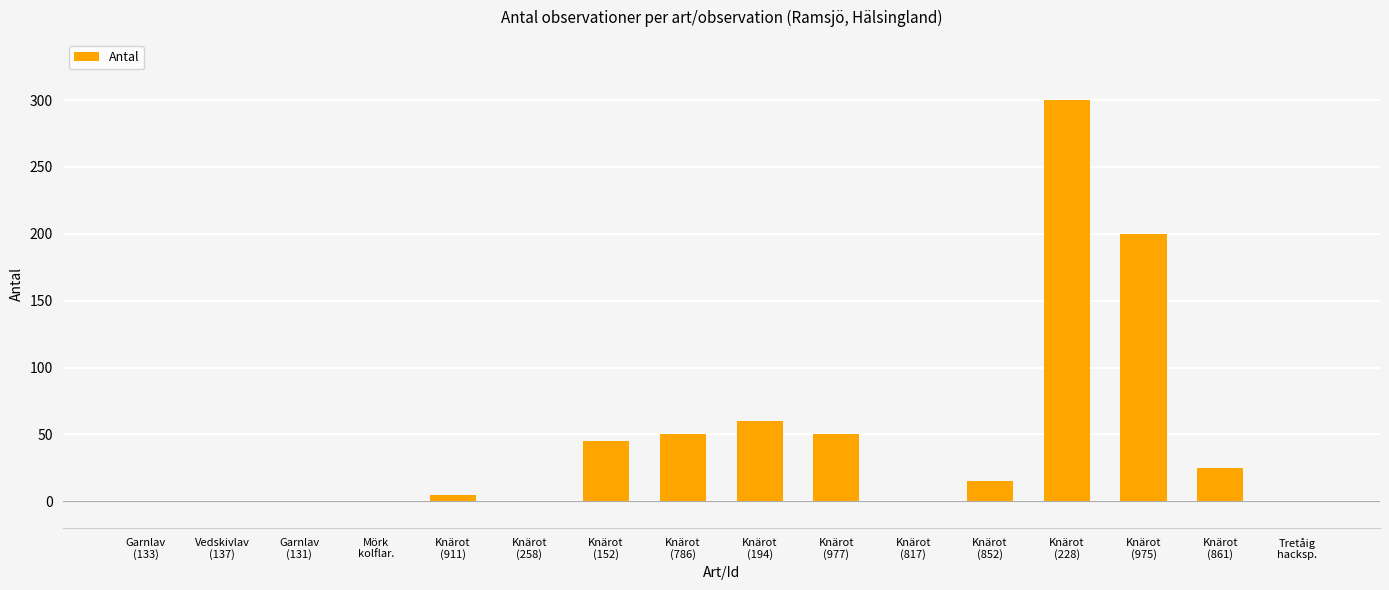

Reading left to right, what are all the values shown in this chart?

Garnlav
(133)=0	Vedskivlav
(137)=0	Garnlav
(131)=0	Mörk
kolflar.=0	Knärot
(911)=5	Knärot
(258)=0	Knärot
(152)=45	Knärot
(786)=50	Knärot
(194)=60	Knärot
(977)=50	Knärot
(817)=0	Knärot
(852)=15	Knärot
(228)=300	Knärot
(975)=200	Knärot
(861)=25	Tretåig
hacksp.=0